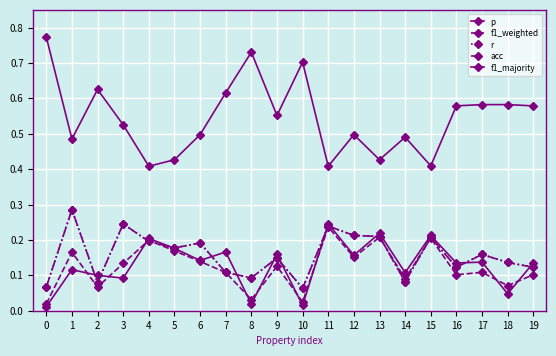

What is the difference between the second highest and minimum values in the acc series?

0.2